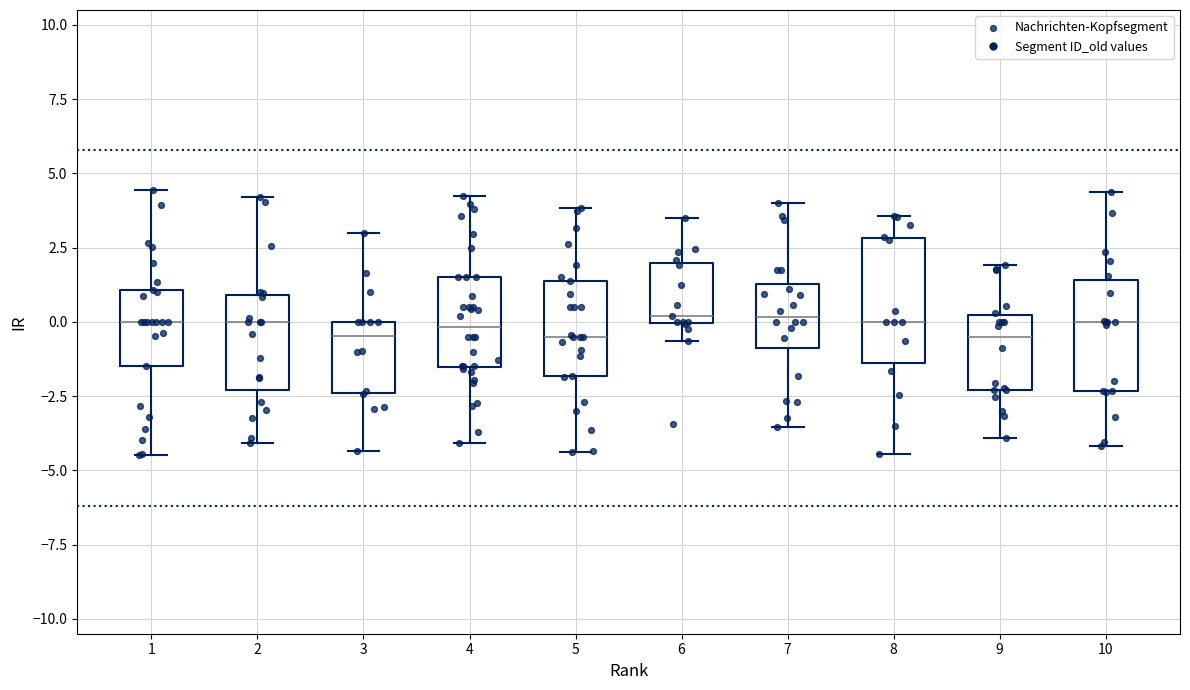

Reading left to right, read every box against the y-axis: the position of its median line, the range the box covers, and the ends of its whiskers. The values are not printed on the chart, so give them approximately, as read against the axis.

1: median 0.0, box -1.5 to 1.0, whiskers -4.5 to 4.5
2: median 0.0, box -2.5 to 1.0, whiskers -4.0 to 4.0
3: median -0.5, box -2.5 to 0.0, whiskers -4.5 to 3.0
4: median 0.0, box -1.5 to 1.5, whiskers -4.0 to 4.0
5: median -0.5, box -2.0 to 1.5, whiskers -4.5 to 4.0
6: median 0.0 (just above the box's lower edge), box 0.0 to 2.0, whiskers -0.5 to 3.5
7: median 0.0, box -1.0 to 1.5, whiskers -3.5 to 4.0
8: median 0.0, box -1.5 to 3.0, whiskers -4.5 to 3.5
9: median -0.5, box -2.5 to 0.0, whiskers -4.0 to 2.0
10: median 0.0, box -2.5 to 1.5, whiskers -4.0 to 4.5